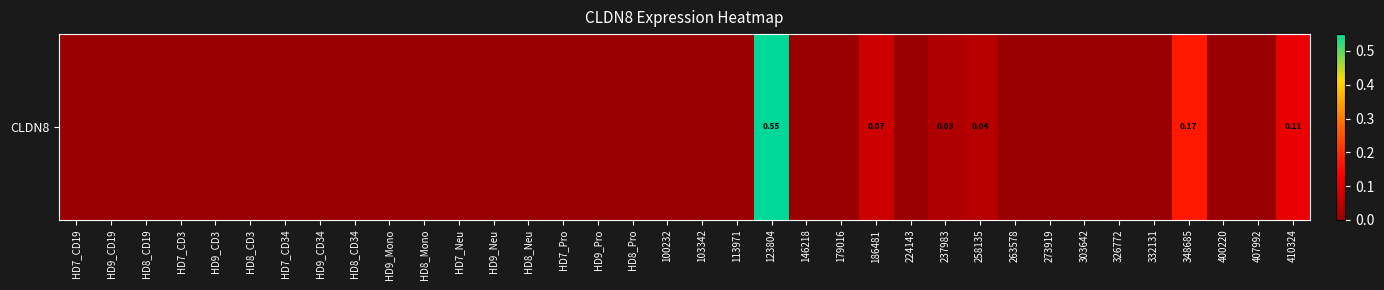

Reading left to right, transcribe all the data shown in this chart.

0.0	0.0	0.0	0.0	0.0	0.0	0.0	0.0	0.0	0.0	0.0	0.0	0.0	0.0	0.0	0.0	0.0	0.0	0.0	0.0	0.6	0.0	0.0	0.1	0.0	0.0	0.0	0.0	0.0	0.0	0.0	0.0	0.2	0.0	0.0	0.1